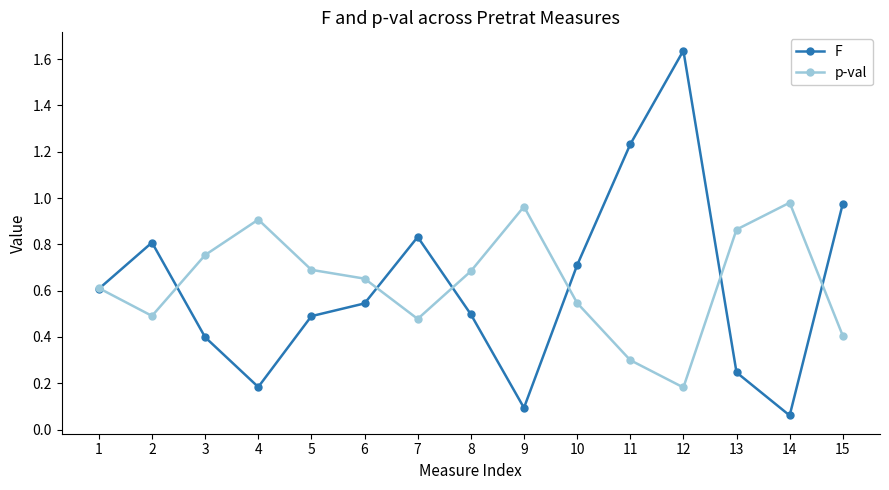

Is it true that p-val equals 0.4 at 15?

True